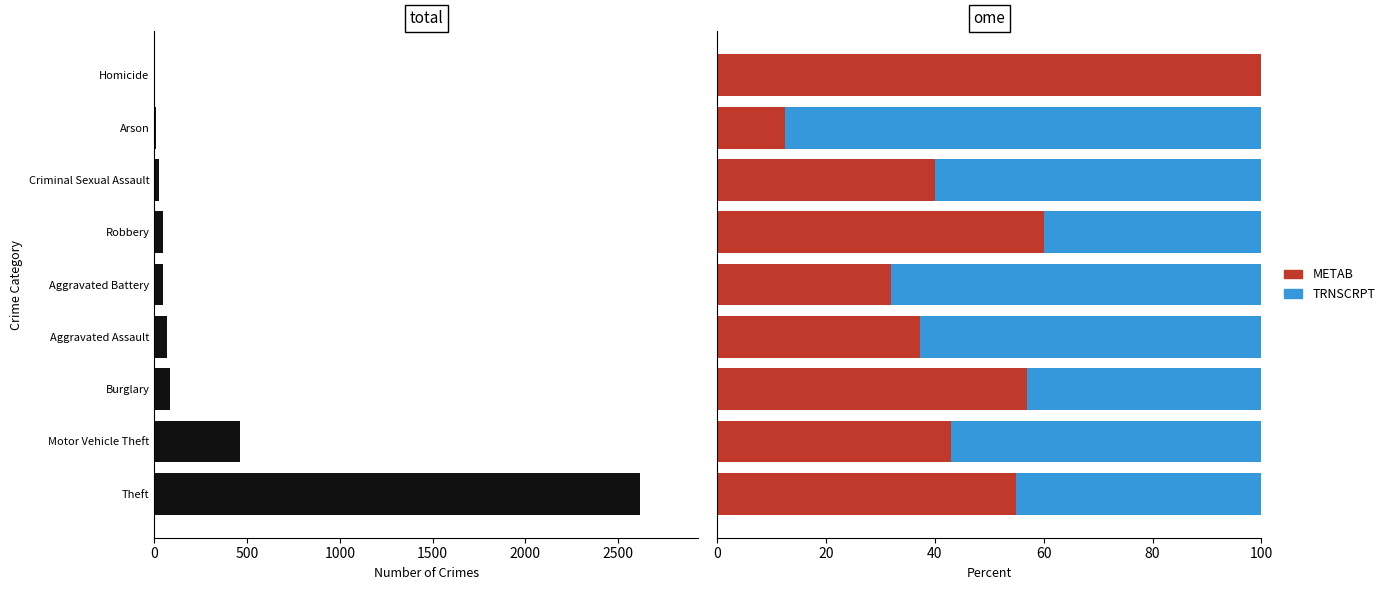

What is the value of the METAB bar at the 2nd from the left?

43.0